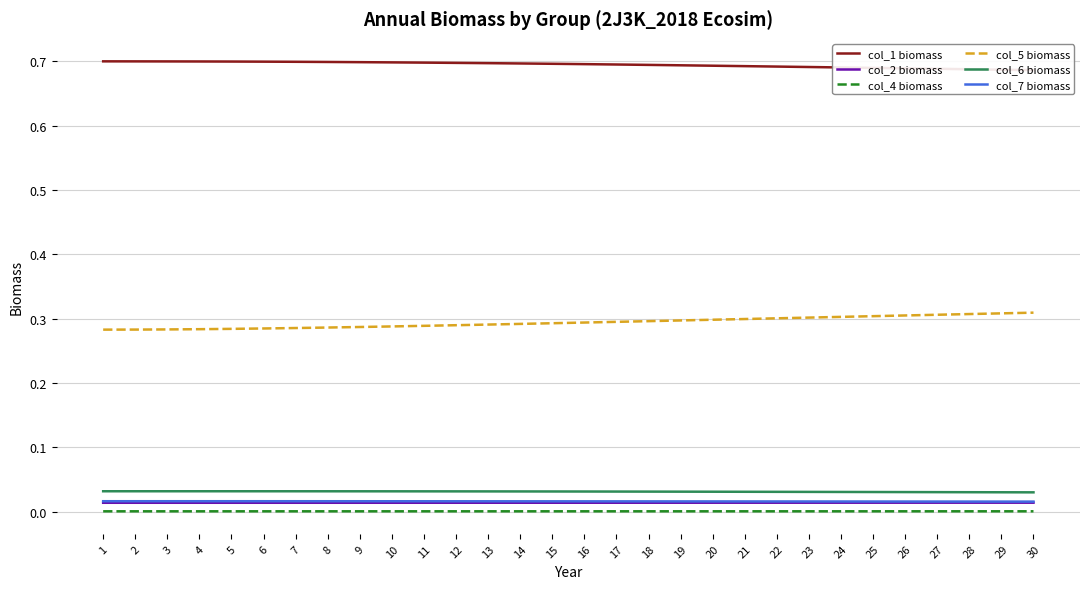

Which series has the widest spread of values?

col_5 biomass